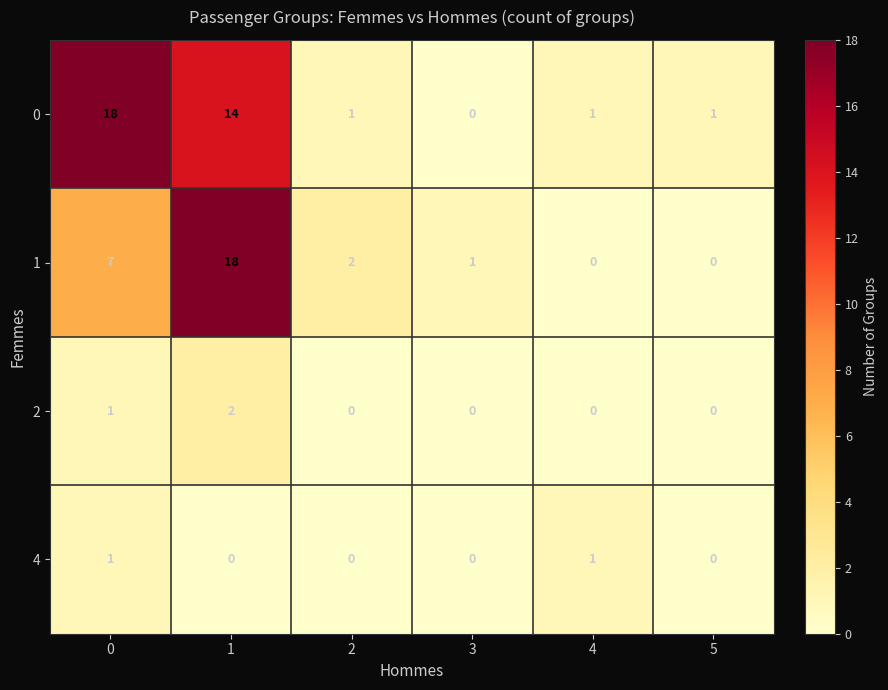

What is the difference between the highest and lowest values at 5?

1